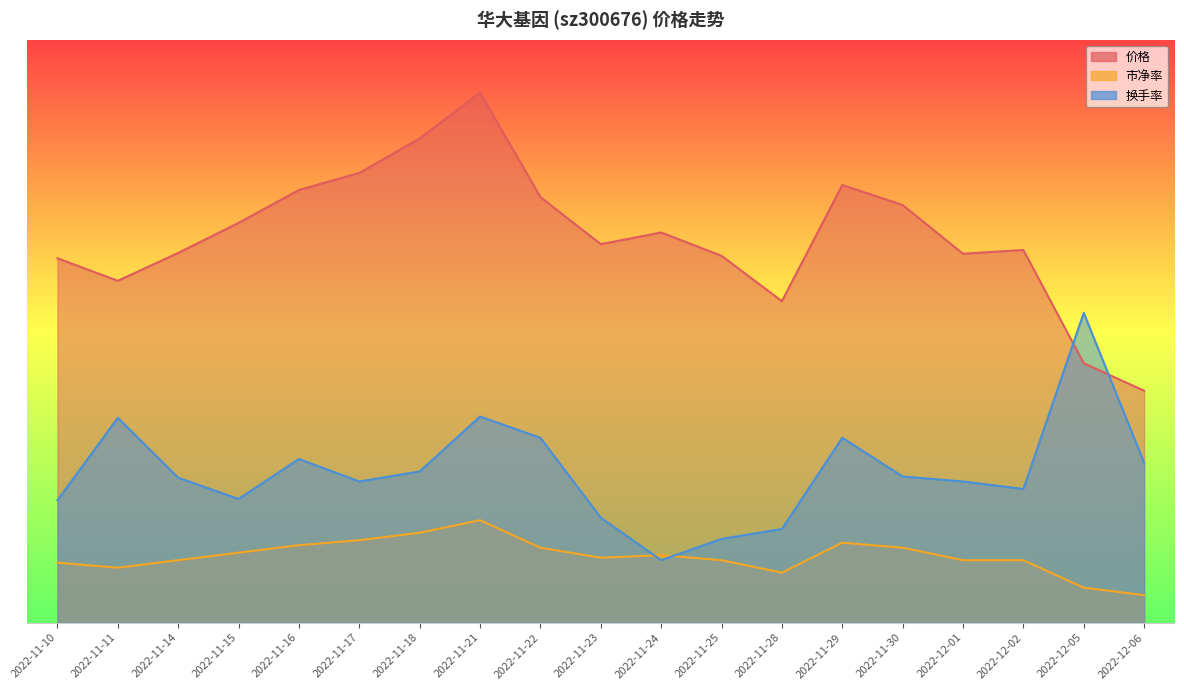

What position from the right is 2022-12-01?

4